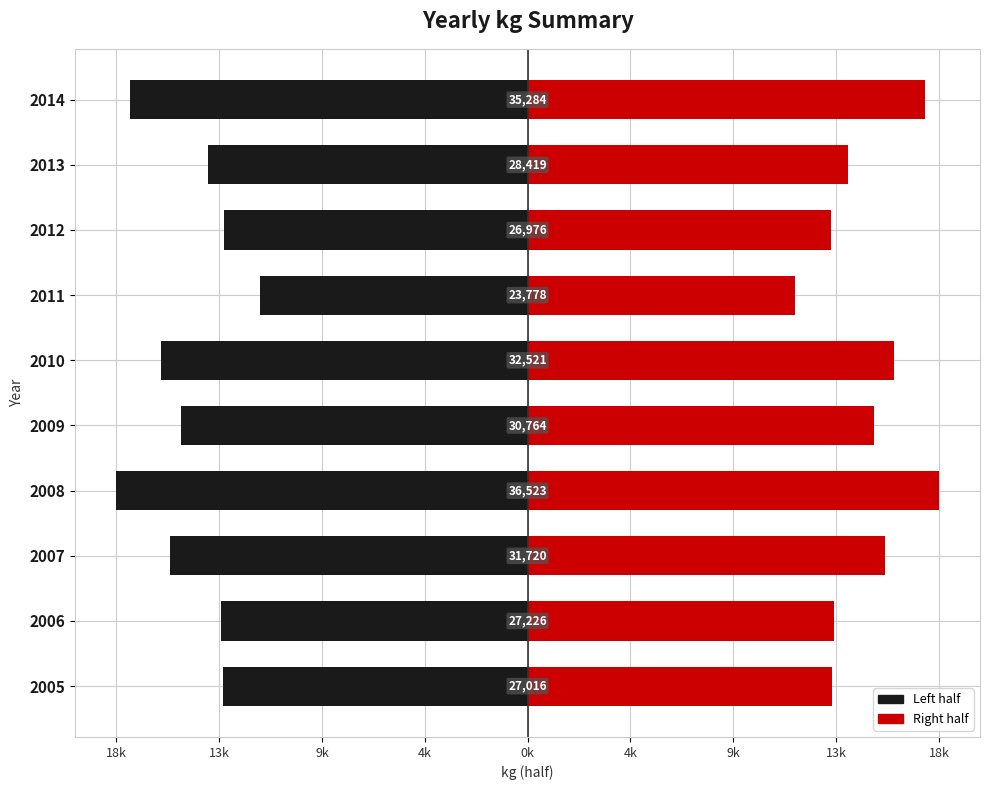

What is the smallest value displayed?

-18261.5